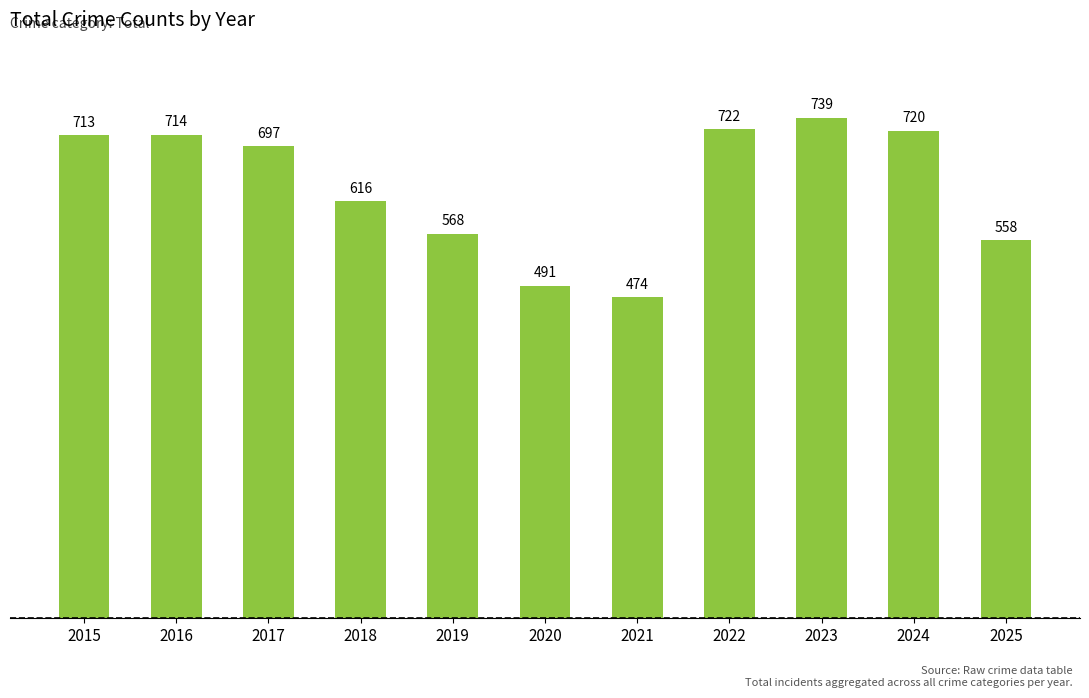

Which label corresponds to the largest value in the chart?

2023